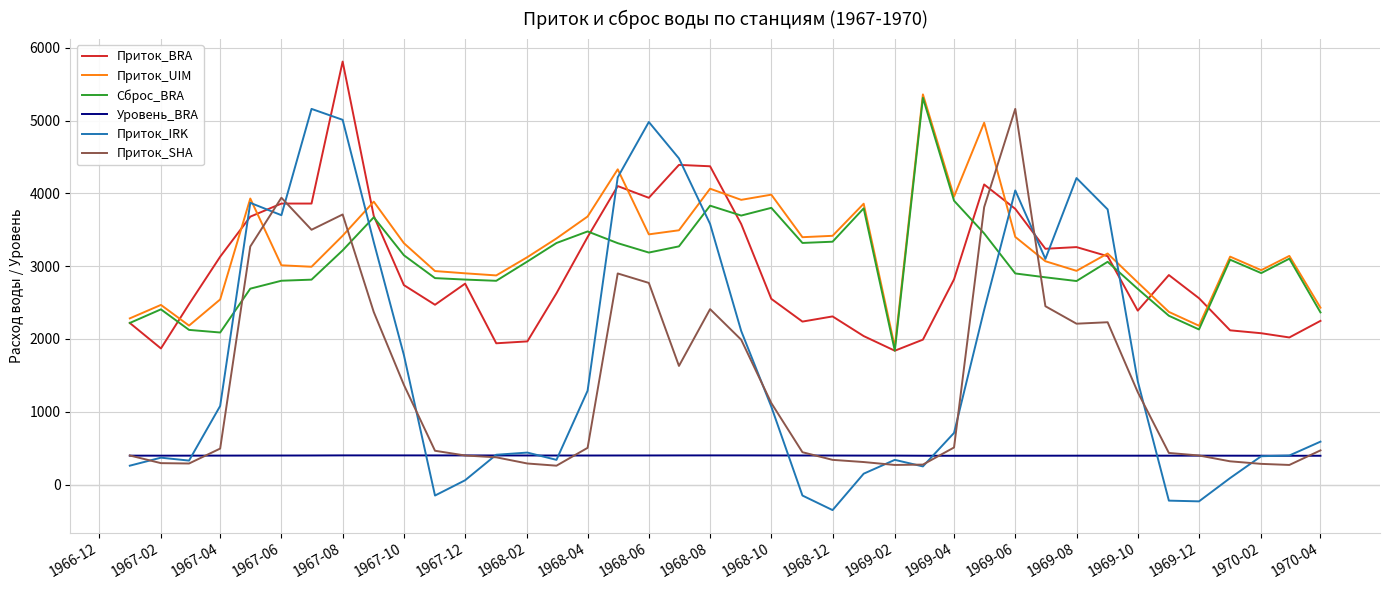

What is the difference between the second highest and minimum values in the Приток_IRK series?

5360.0